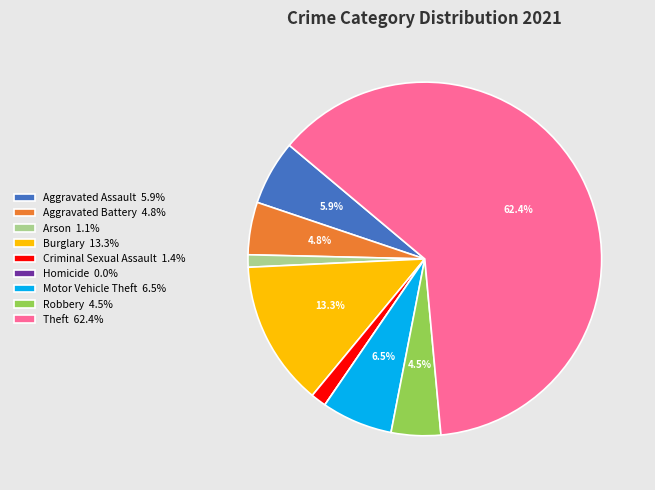

Is the sum of Motor Vehicle Theft 6.5% and Burglary 13.3% greater than half?

No